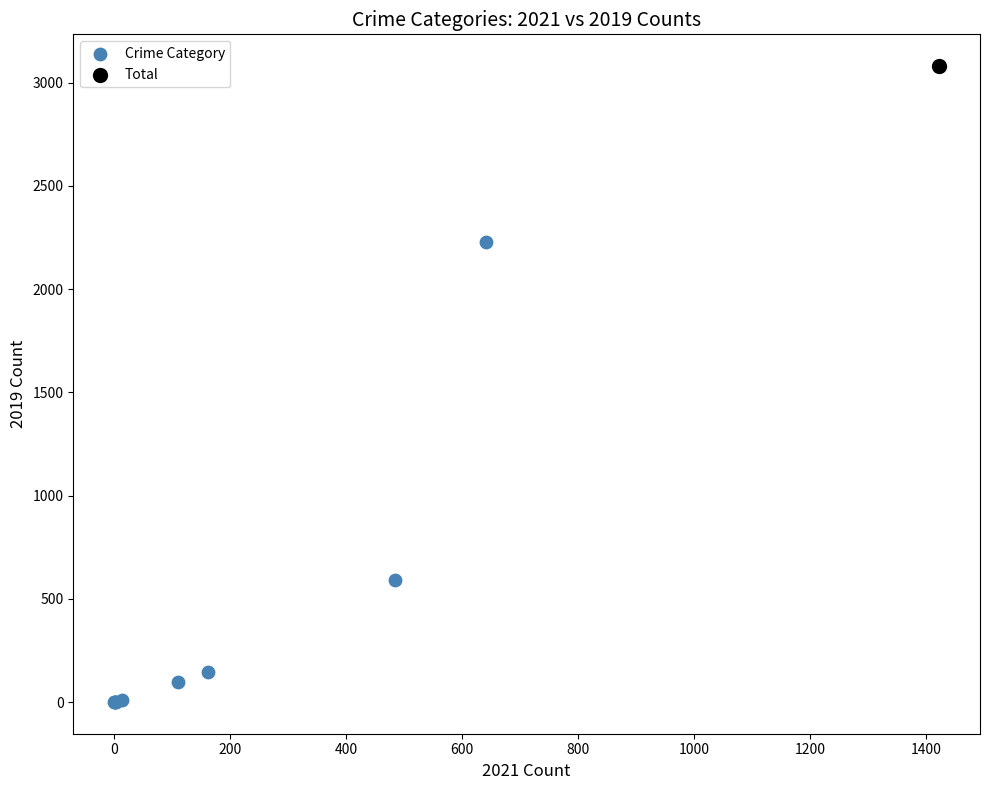

What are all the series names shown in the legend?

Crime Category, Total